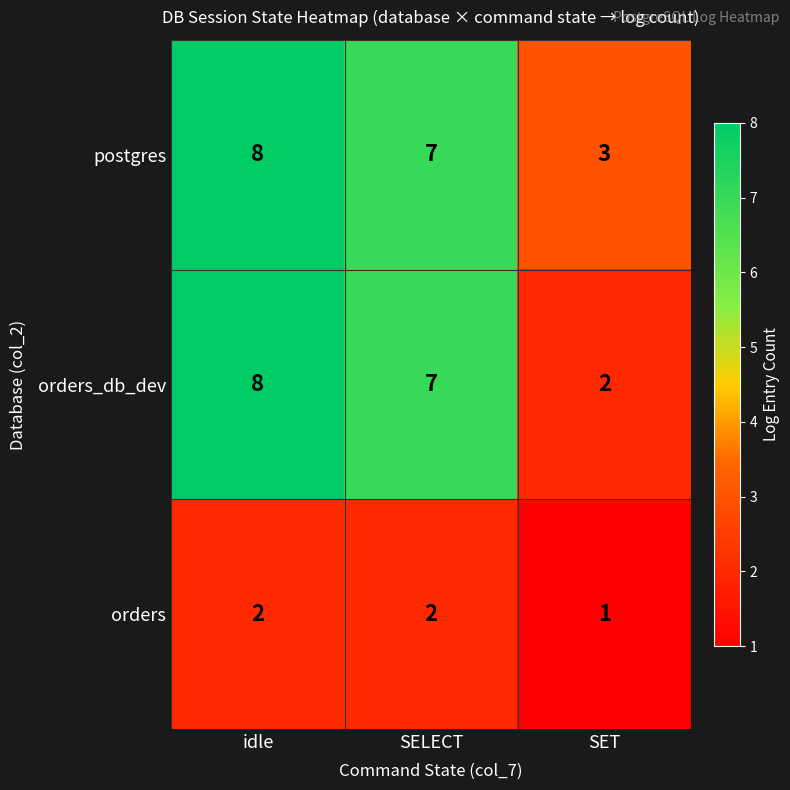

Is the value of orders at SELECT greater than the value of orders_db_dev at SELECT?

No